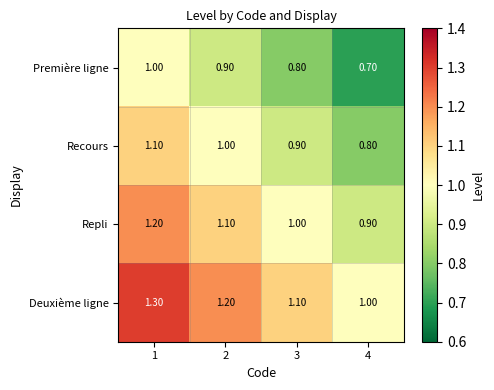

What is the difference between the maximum and minimum values in the Deuxième ligne series?

0.3